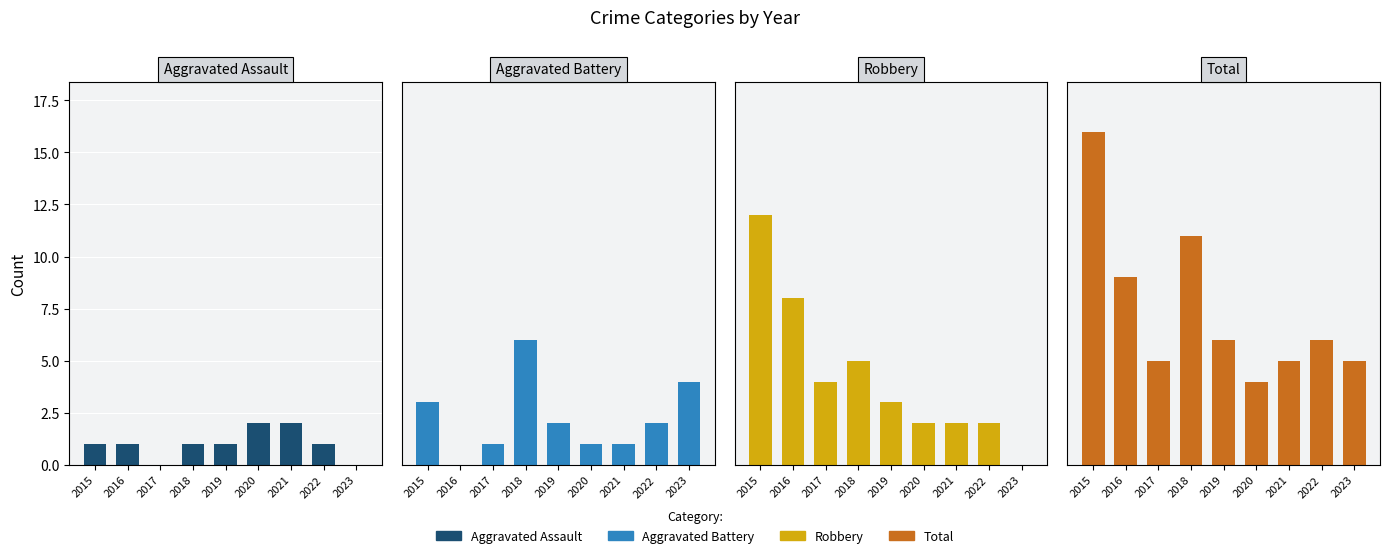

Which series has the widest spread of values?

Robbery